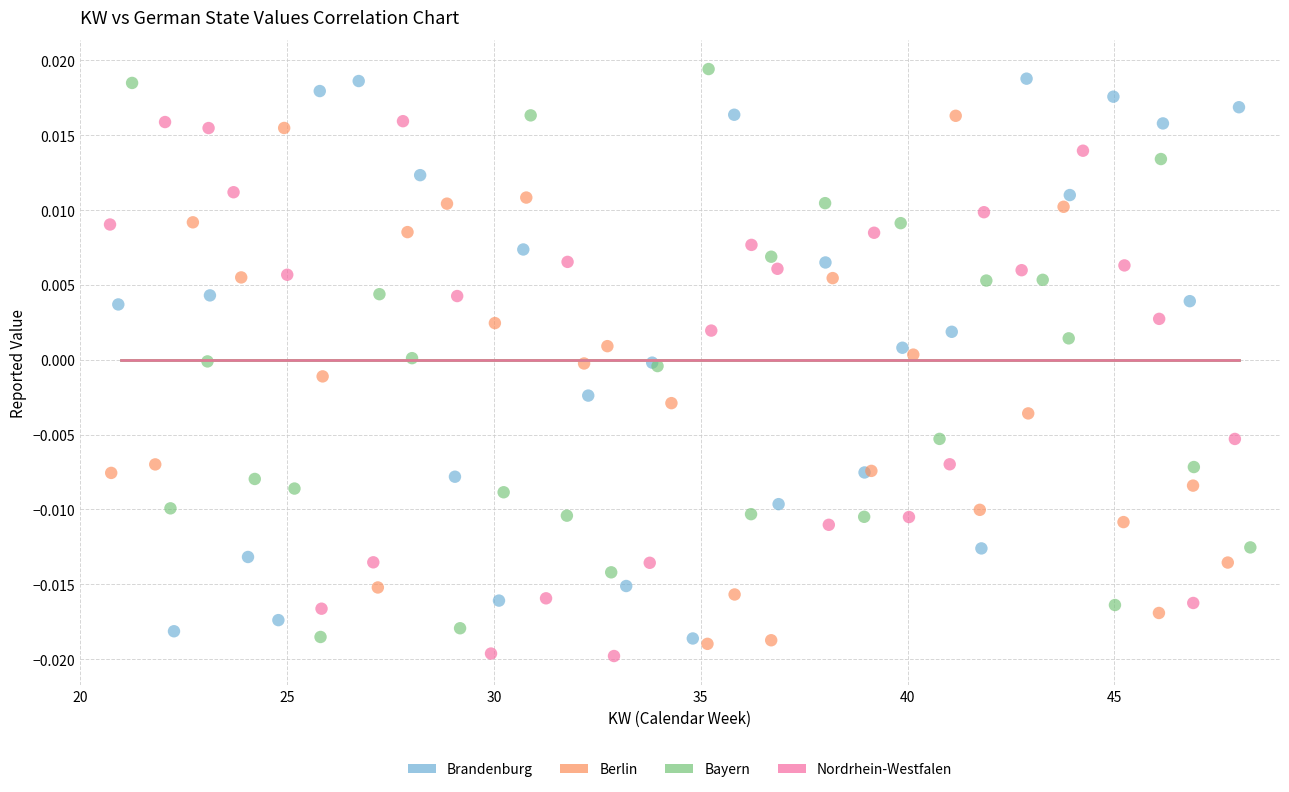

What are all the series names shown in the legend?

Brandenburg, Berlin, Bayern, Nordrhein-Westfalen